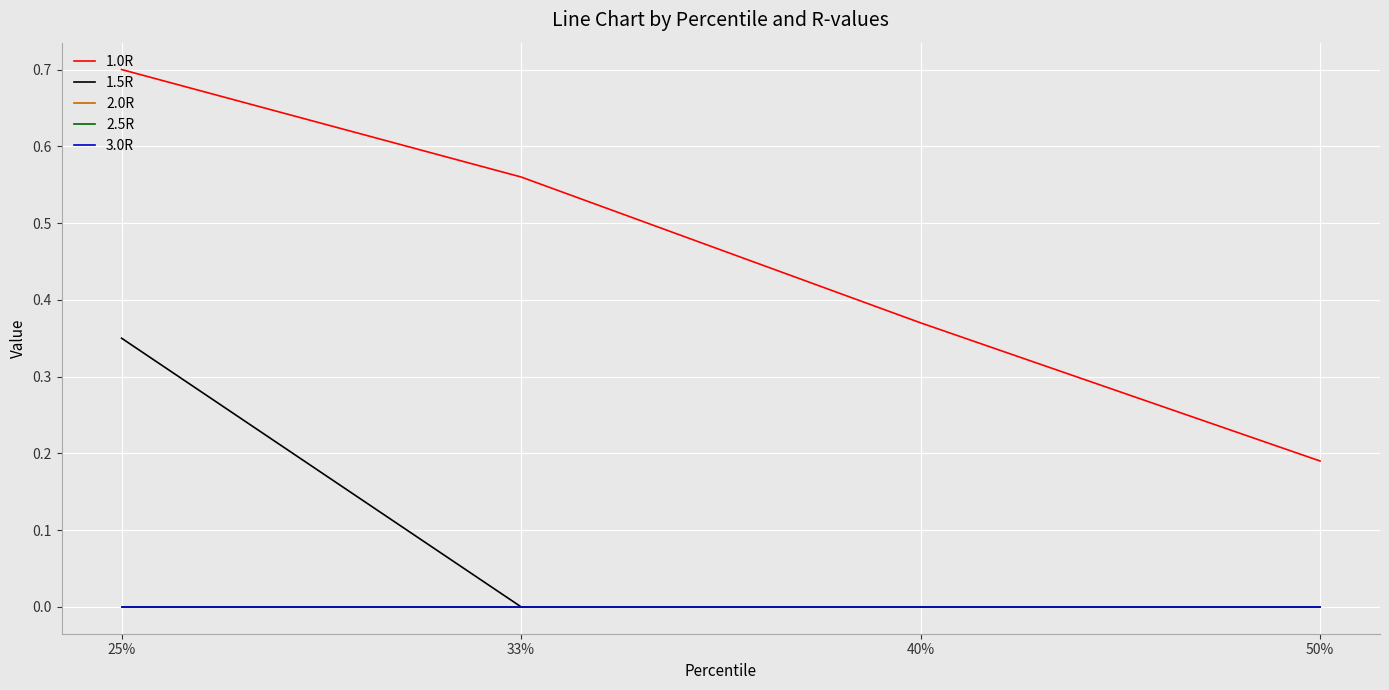

Does the chart have visible grid lines?

Yes